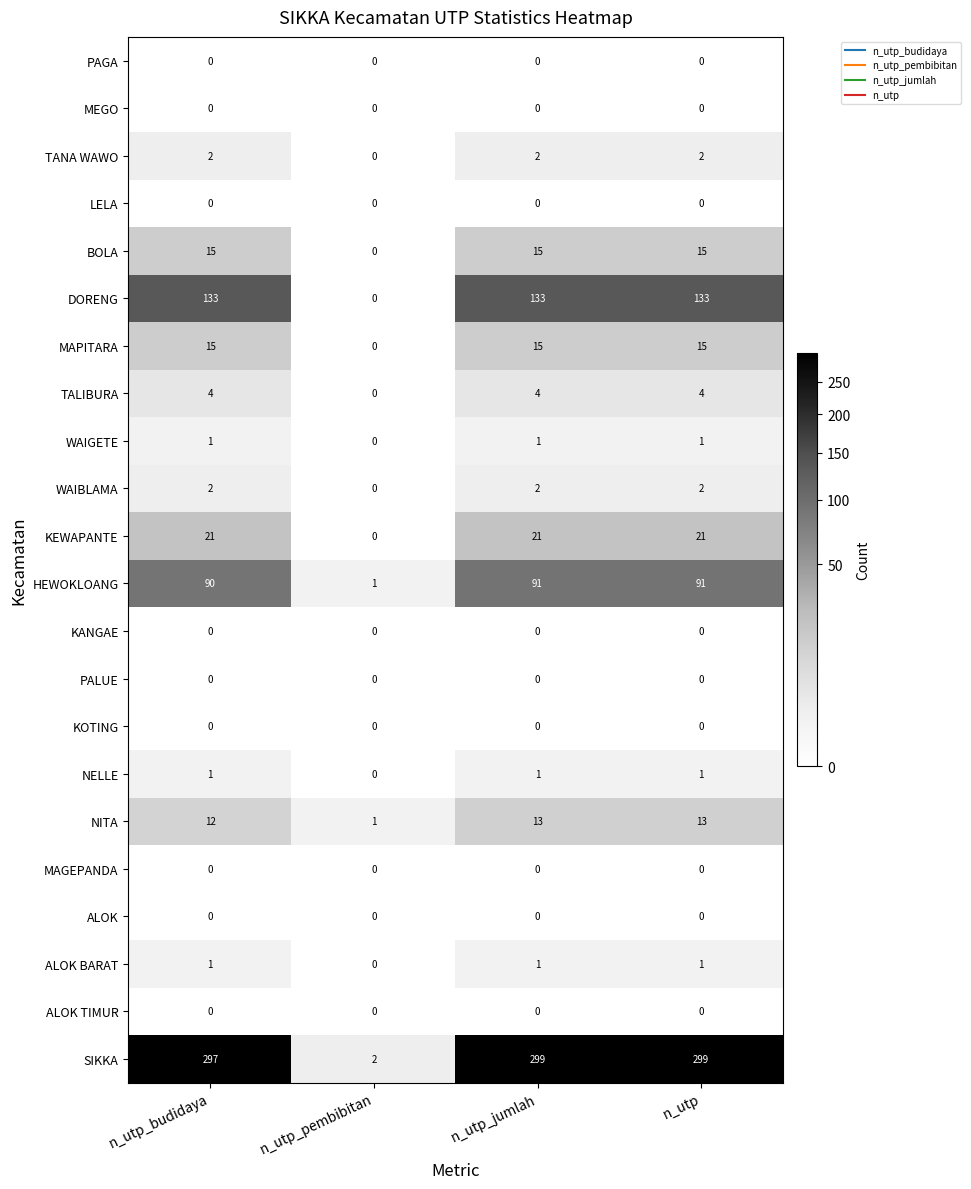

Which series has the widest spread of values?

SIKKA